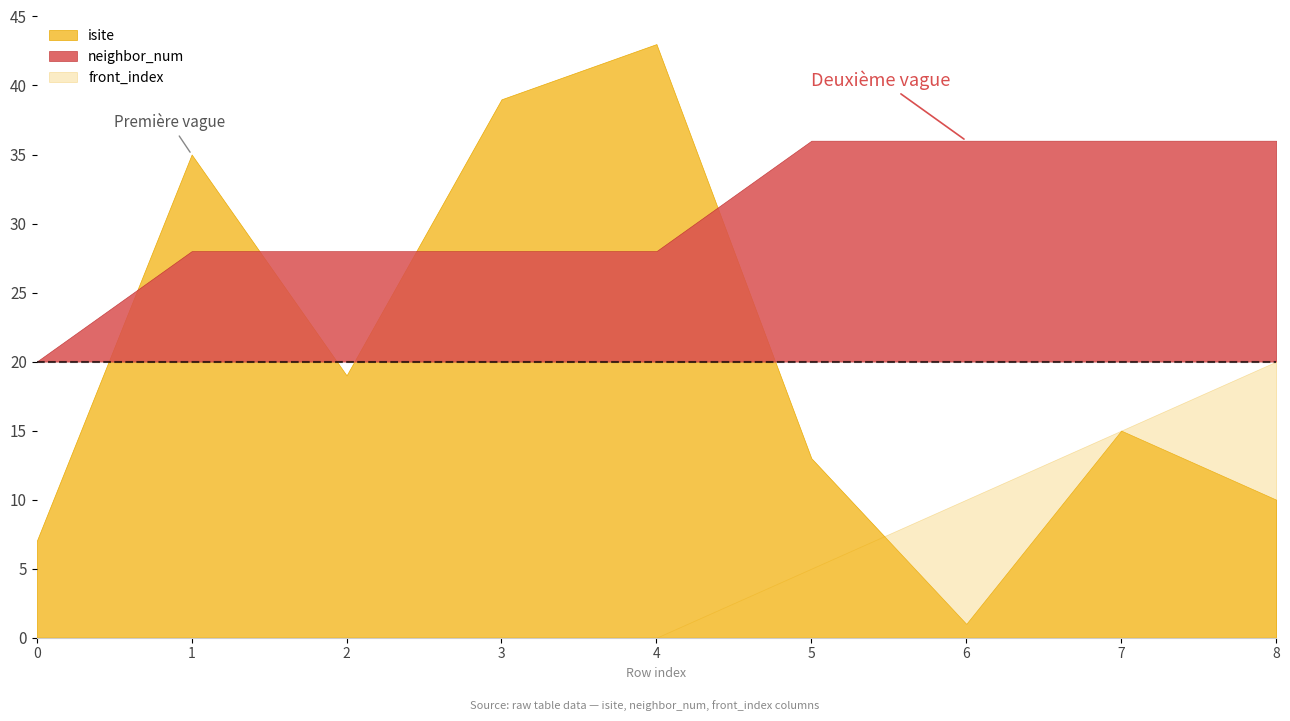

What is the difference between the highest and lowest values at 4?

43